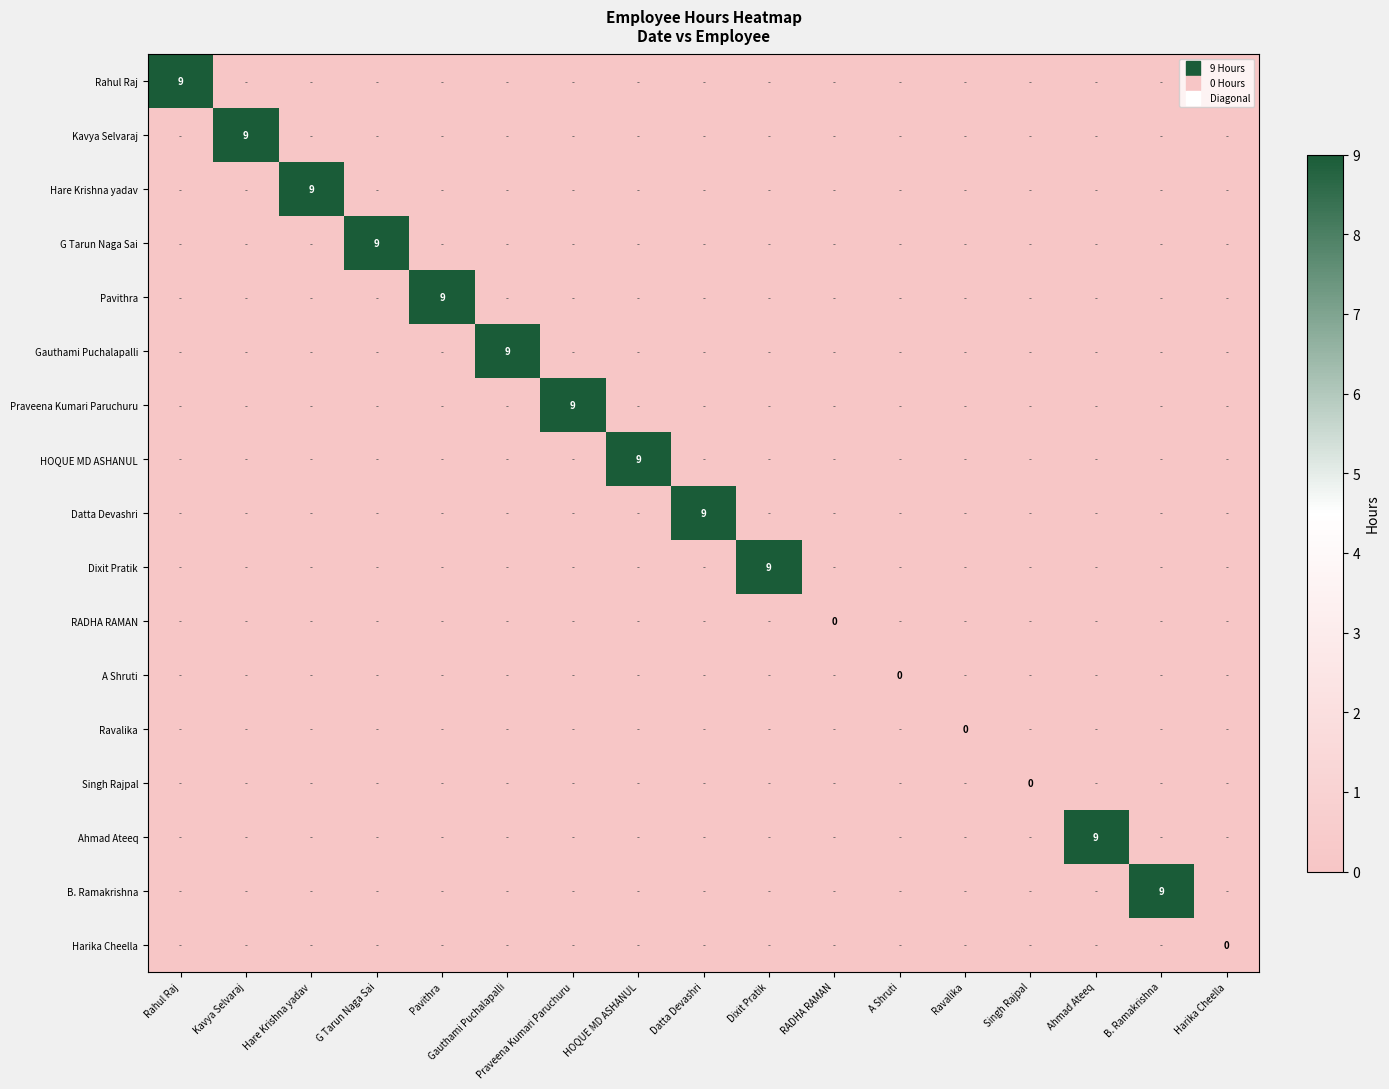

At which category is the sum across all series the highest?

Rahul Raj